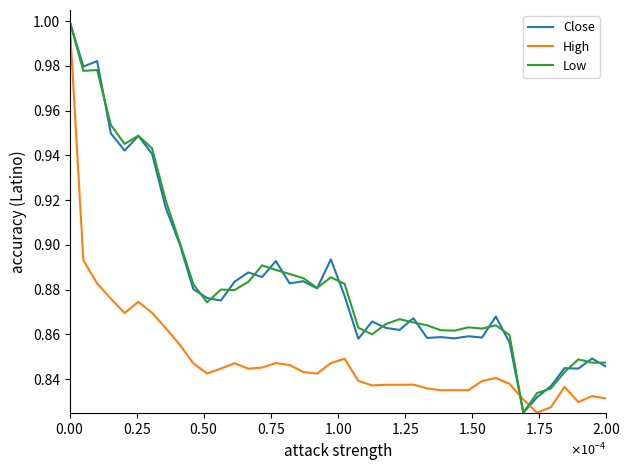

Which series ends up on top after the final intersection of Low and Close?

Low